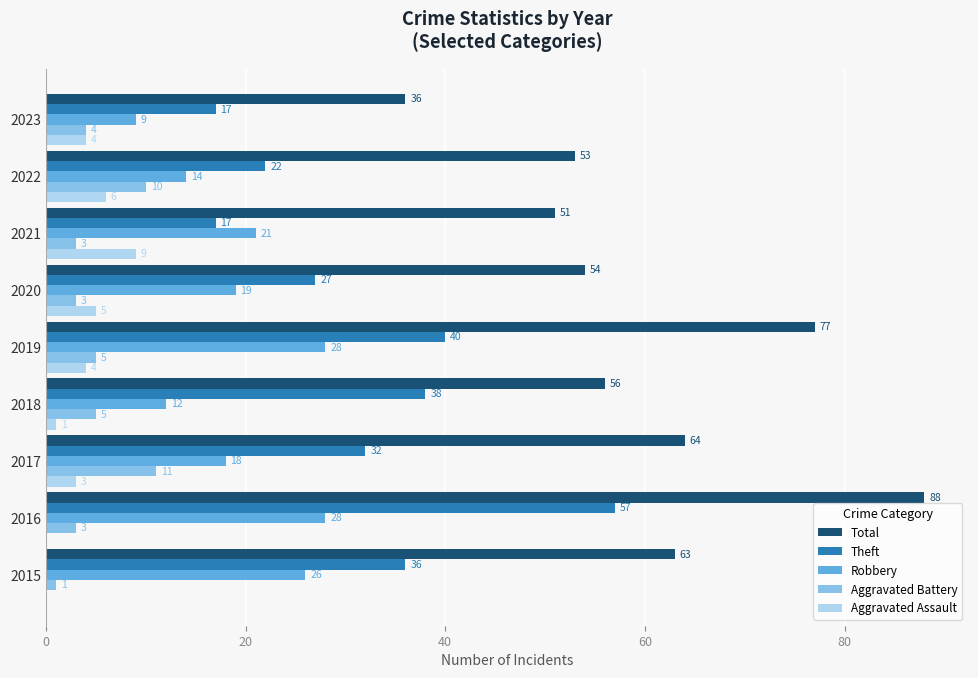

At which category does the chart reach its peak across all series?

2016